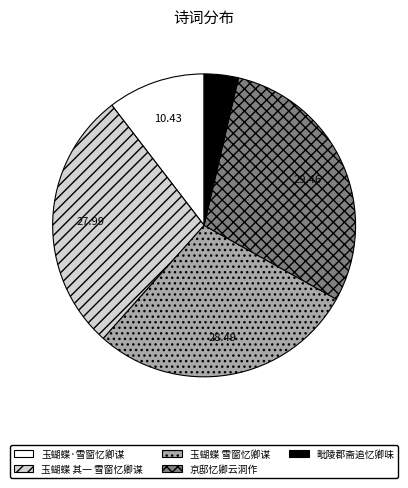

Do 京邸忆卿云洞作 and 毗陵郡斋追忆卿味 together represent more than half of the pie?

No